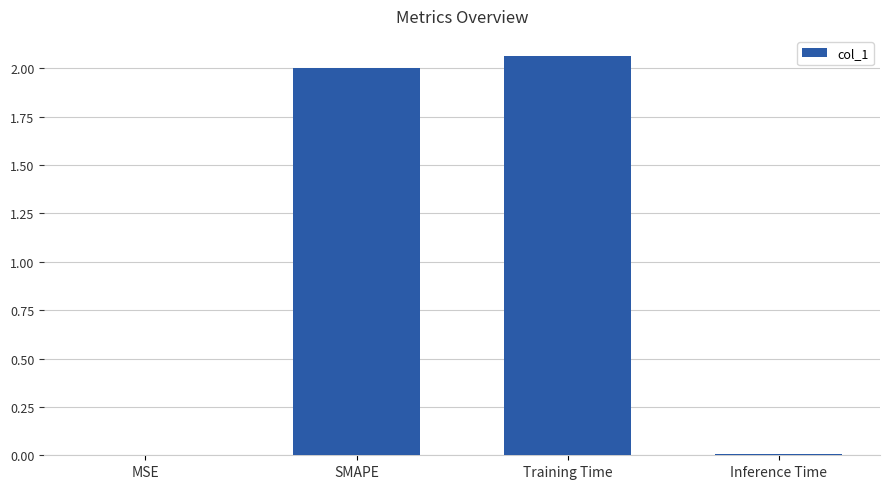

What value does the data have at SMAPE?

2.0